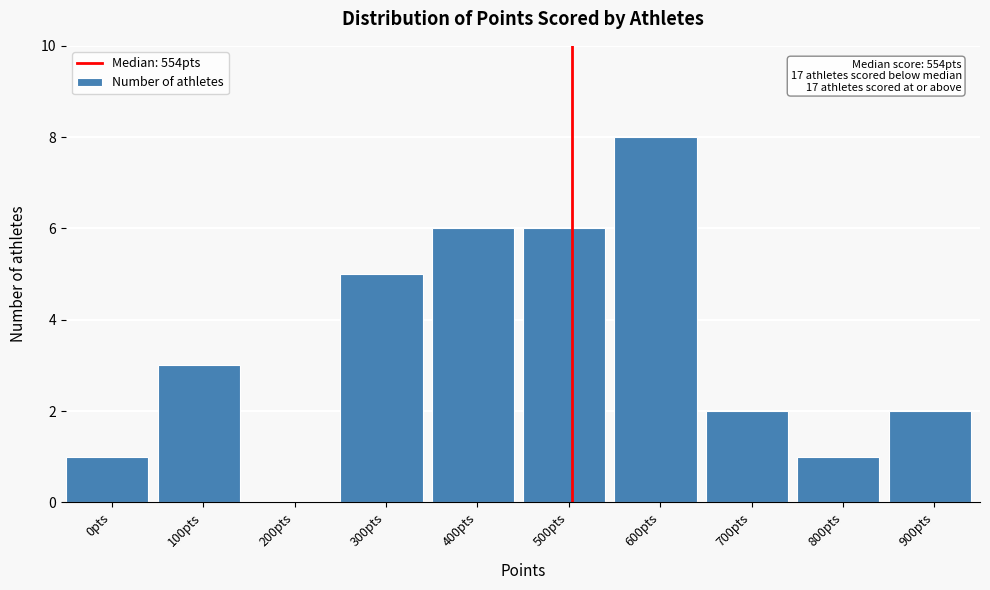

Reading left to right, what are all the values shown in this chart?

0pts=1	100pts=3	200pts=0	300pts=5	400pts=6	500pts=6	600pts=8	700pts=2	800pts=1	900pts=2